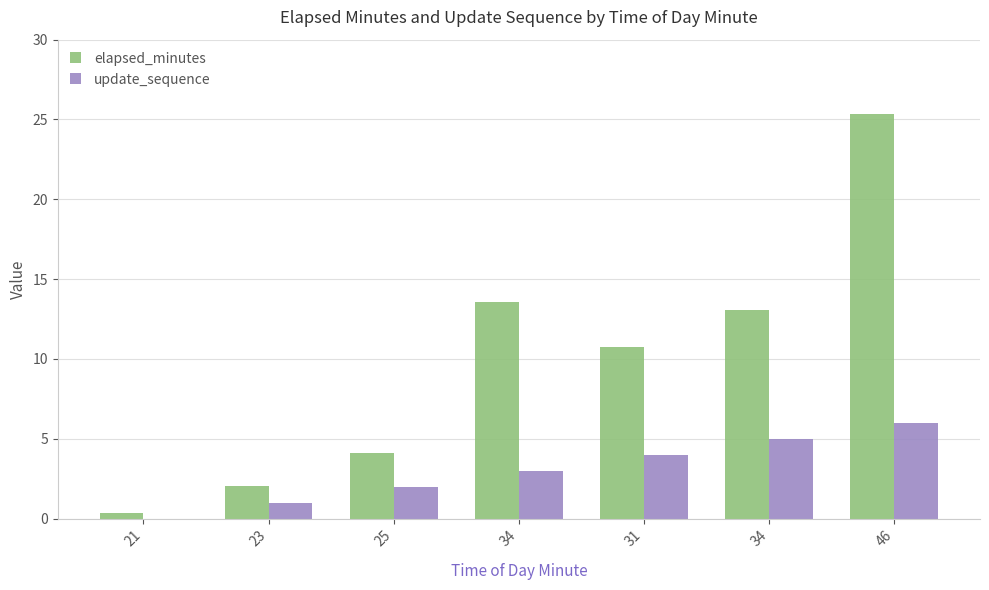

What are all the series names shown in the legend?

elapsed_minutes, update_sequence